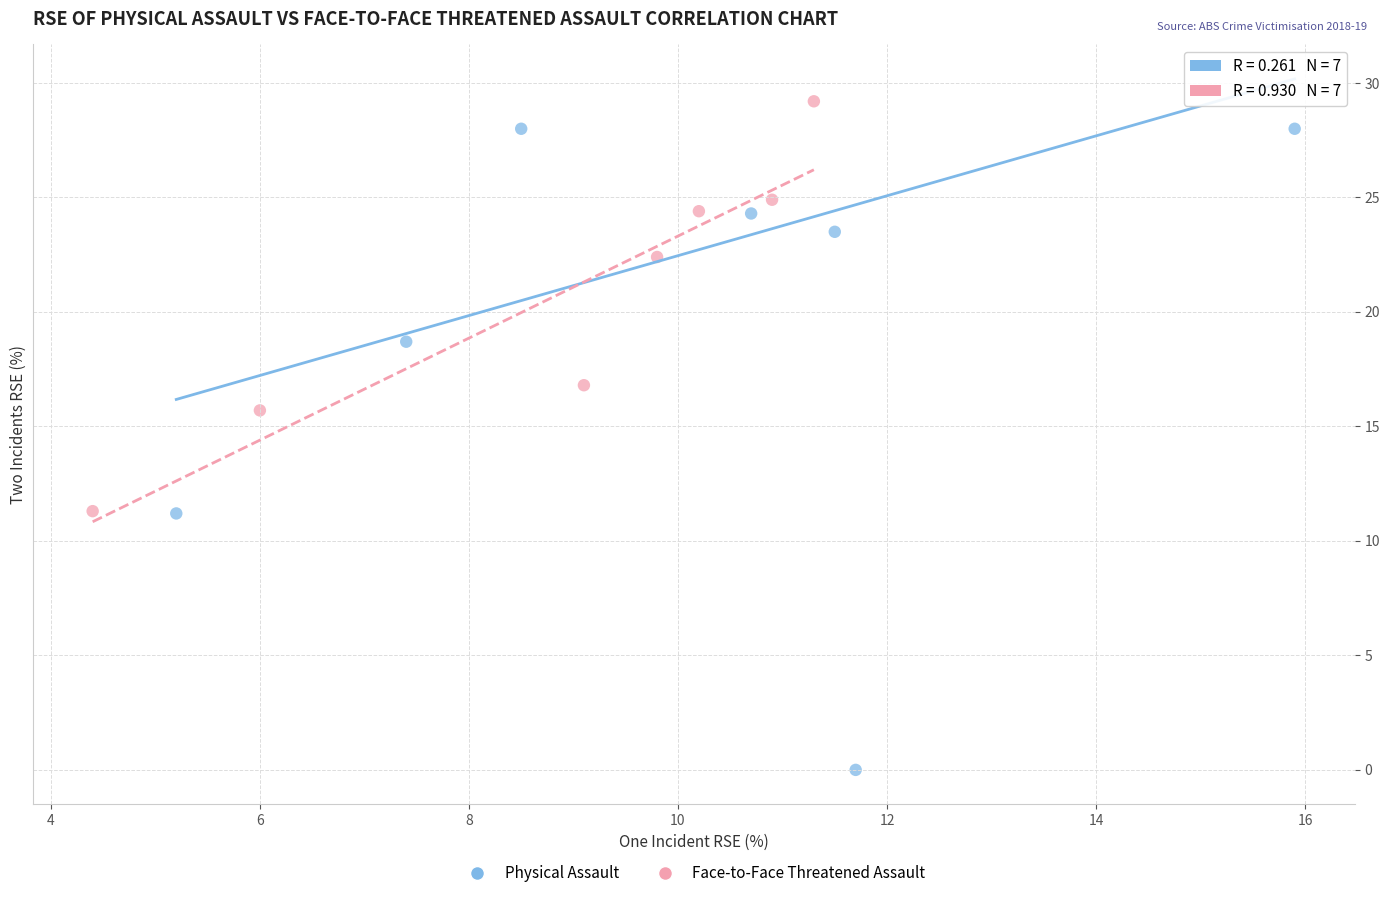

Which series reaches the minimum Y coordinate?

Physical Assault